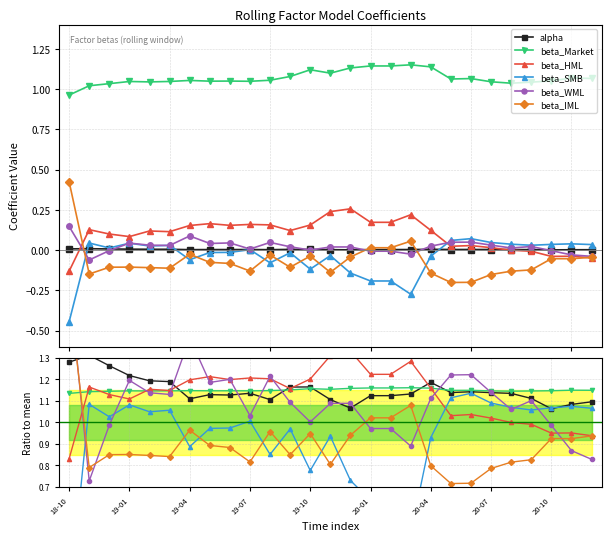

In beta_Market, how many points are lower than both neighbors (excluding endpoints)?

6